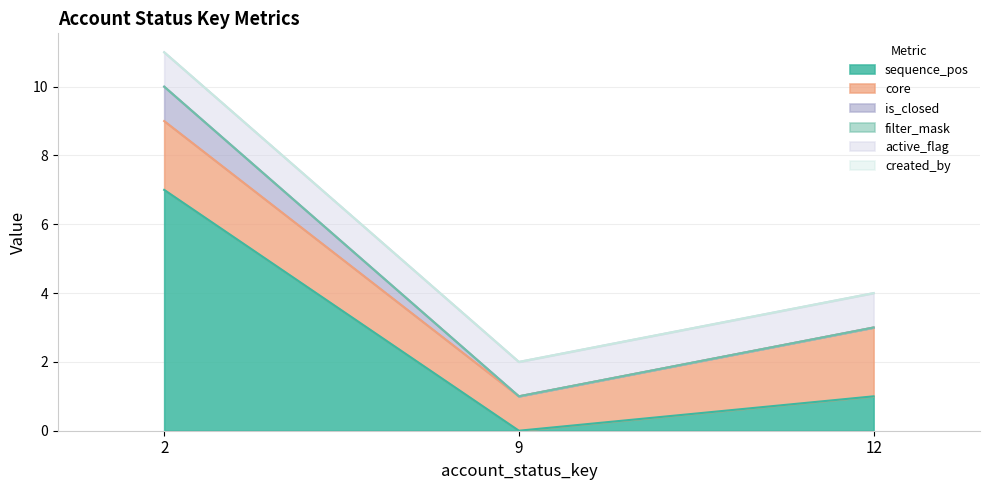

Does the chart have visible grid lines?

Yes